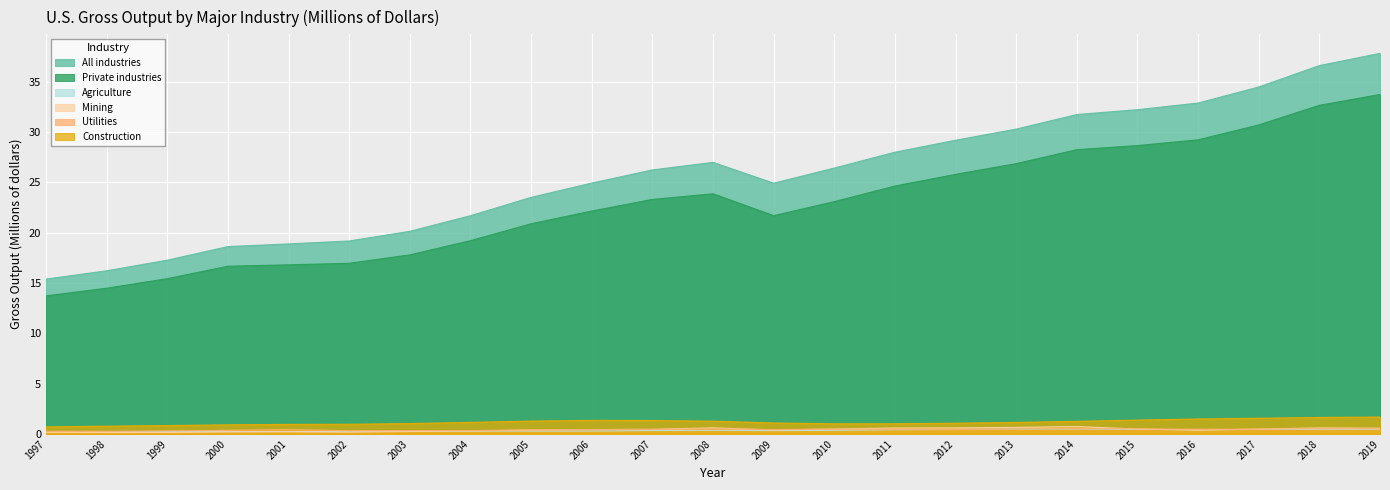

In Utilities, how many points are lower than both neighbors (excluding endpoints)?

4